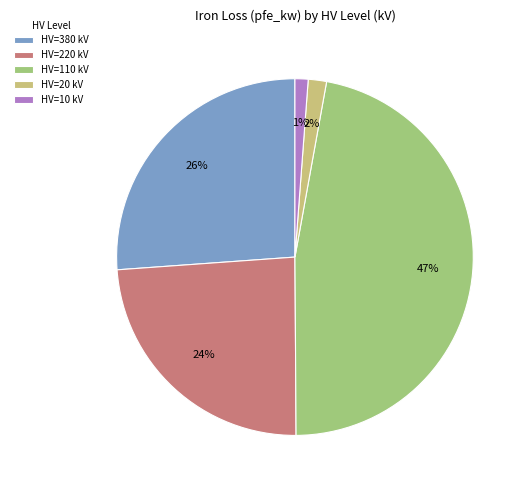

Count the number of slices in the pie.

5